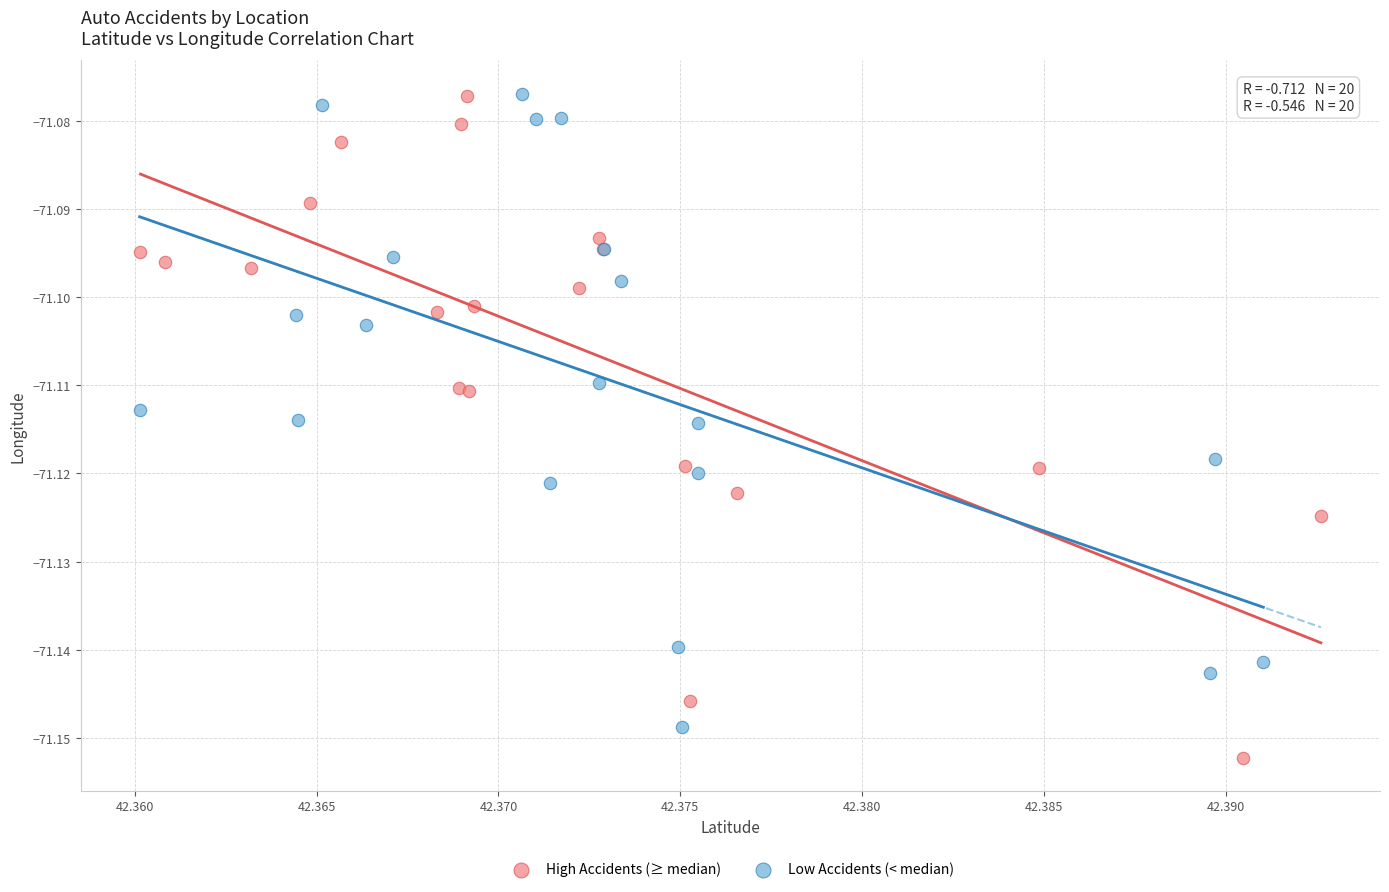

Which series contains the lowest Y value?

High Accidents (≥ median)